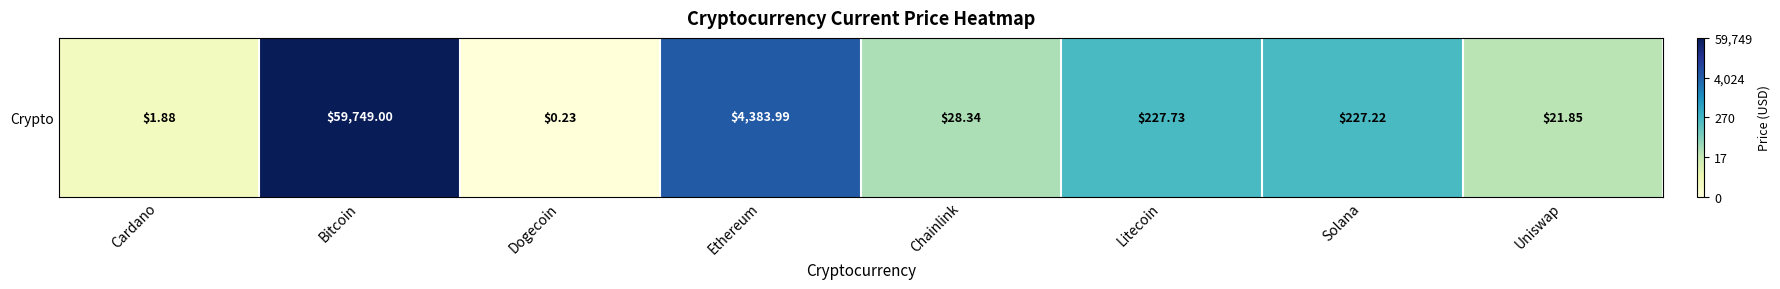

At which category does the chart reach its minimum across all series?

Dogecoin